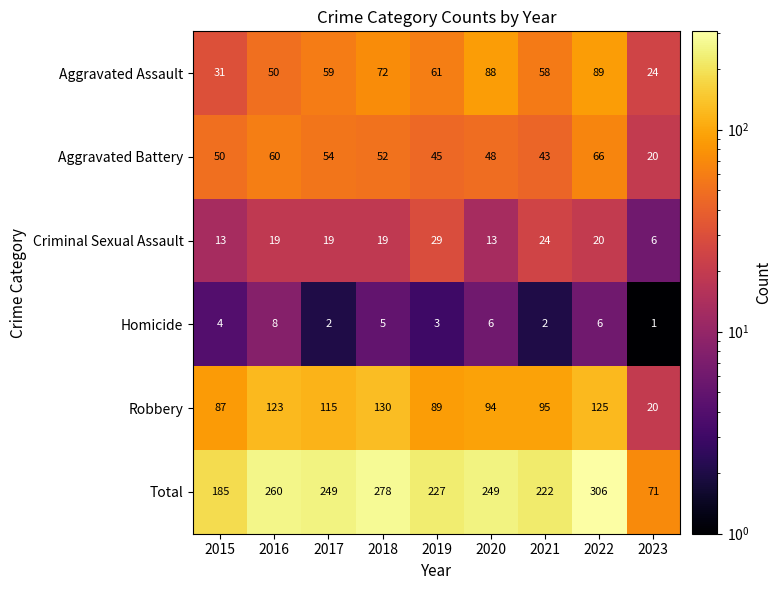

Which series has the largest total across all categories?

Total